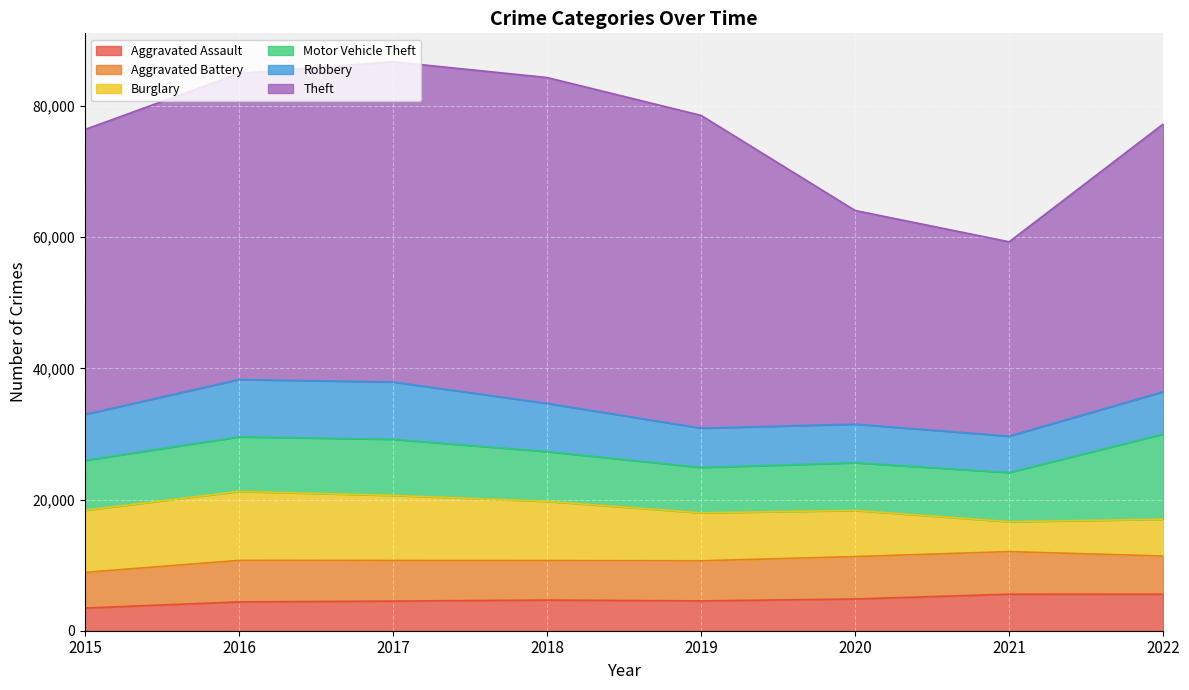

Reading left to right, transcribe all the data shown in this chart.

Aggravated Assault: 3456	4395	4518	4675	4545	4837	5571	5566
Aggravated Battery: 5434	6328	6191	6028	6113	6468	6492	5819
Burglary: 9485	10511	9920	9017	7316	7030	4560	5602
Motor Vehicle Theft: 7592	8320	8556	7586	6912	7273	7494	12999
Robbery: 7010	8741	8735	7346	5993	5885	5544	6451
Theft: 43426	46649	48809	49678	47677	32566	29626	40802